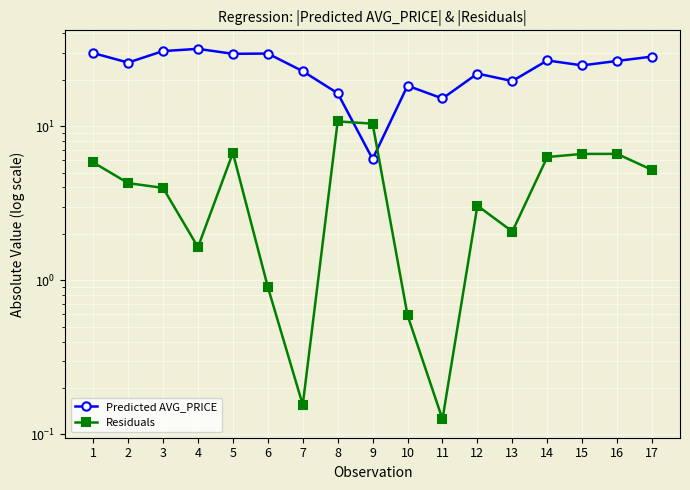

What is the maximum value shown in the chart?

31.8